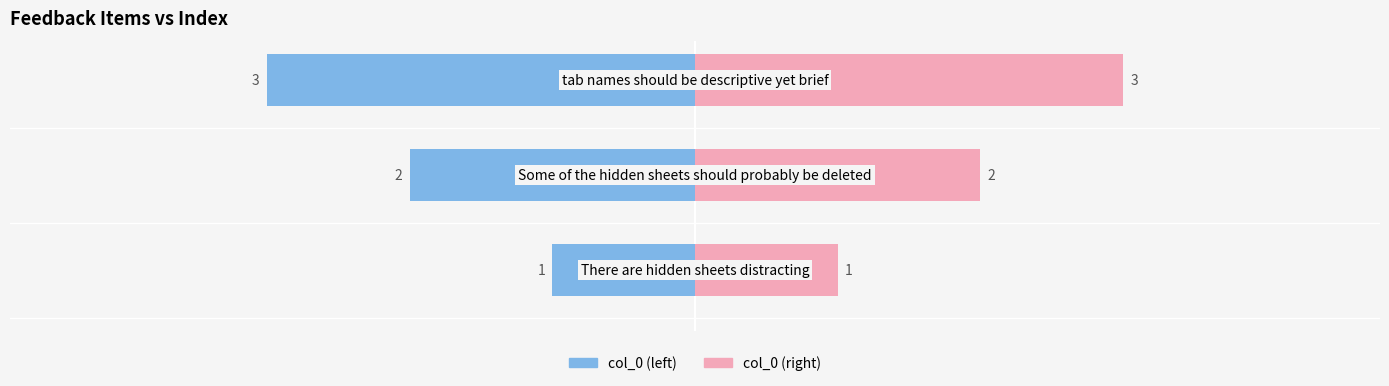

Reading left to right, extract all data points from this chart.

There are hidden sheets distracting=1	Some of the hidden sheets should probably be deleted=2	tab names should be descriptive yet brief=3